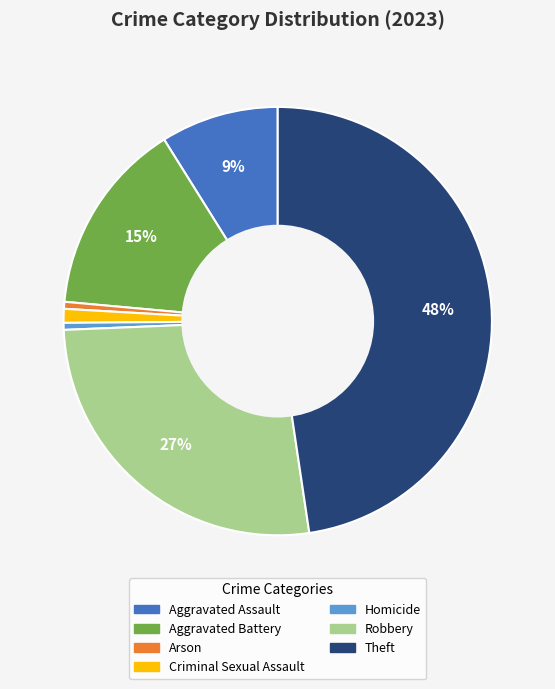

Between Criminal Sexual Assault and Theft, which is larger?

Theft